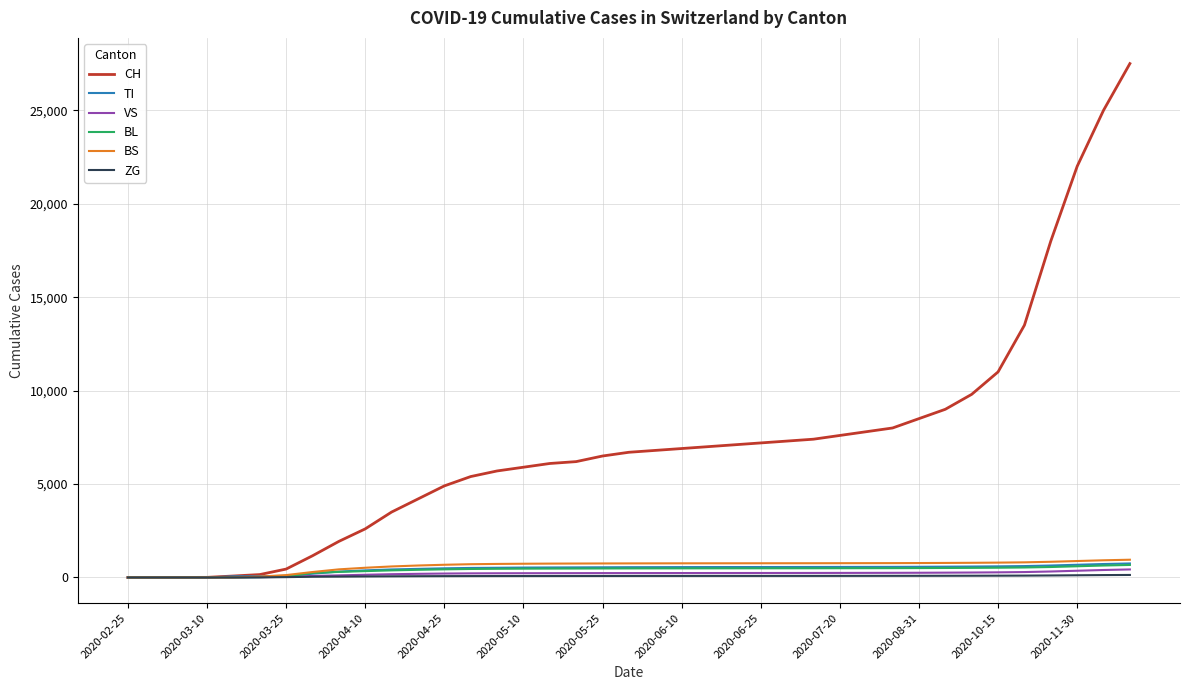

What is the maximum value shown in the chart?

27500